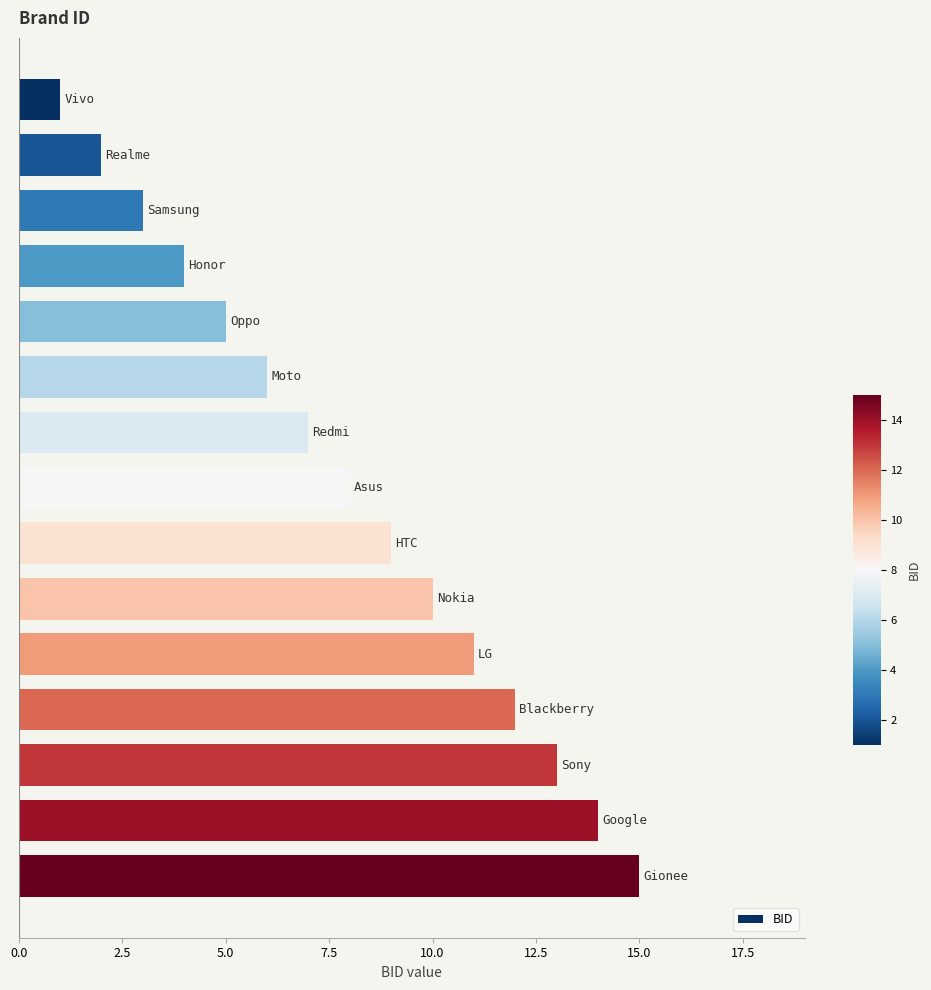

What is the average value?

8